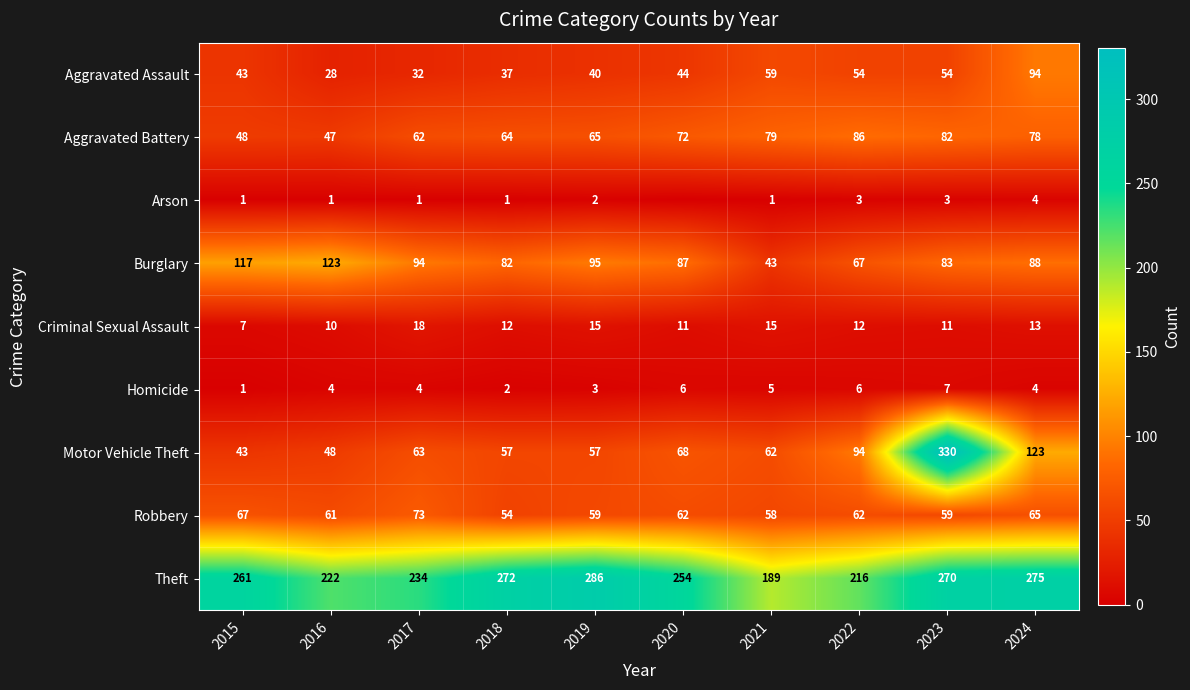

Is it true that Arson equals 4 at 2022?

False